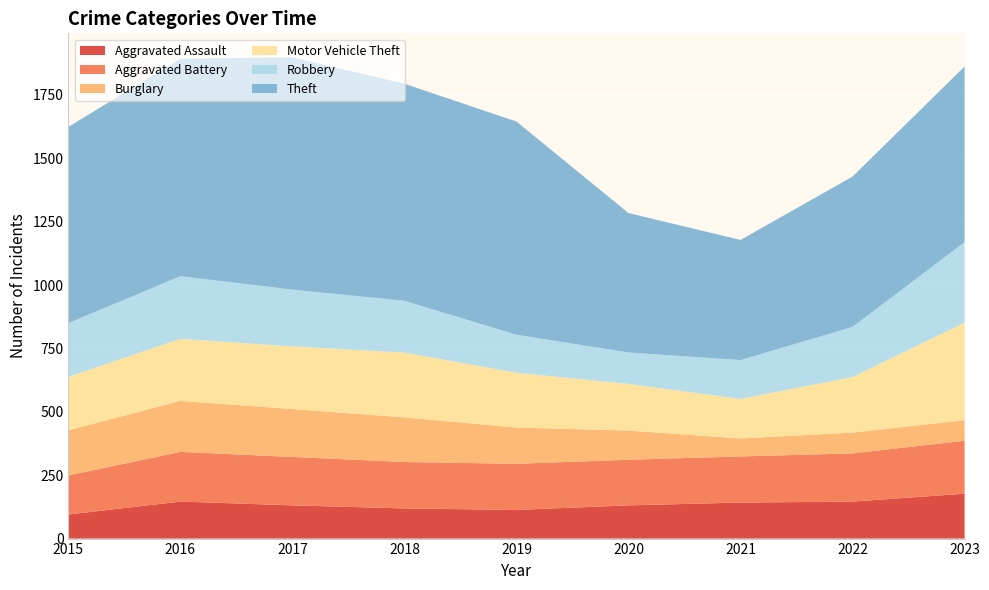

Reading left to right, what are all the values shown in this chart?

Aggravated Assault: 95	146	131	119	113	131	142	146	177
Aggravated Battery: 154	196	191	183	182	180	182	190	209
Burglary: 178	201	189	176	143	115	71	82	81
Motor Vehicle Theft: 211	245	247	256	216	184	156	219	385
Robbery: 212	247	224	204	150	124	153	198	317
Theft: 774	858	916	856	841	550	474	593	693